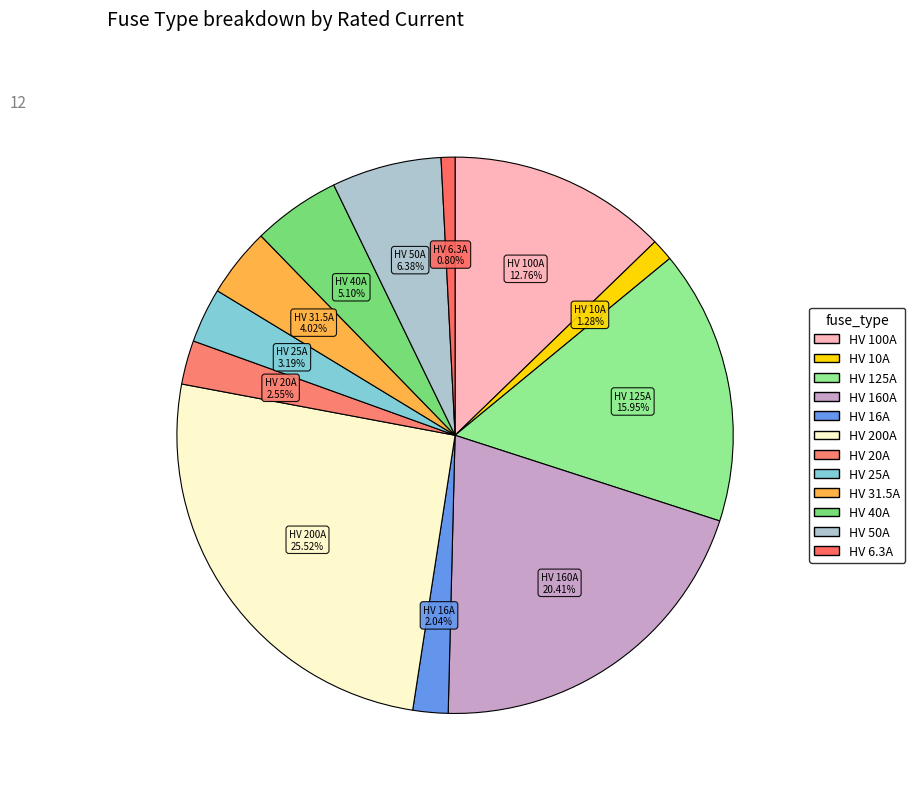

Which slice is the largest?

HV 200A